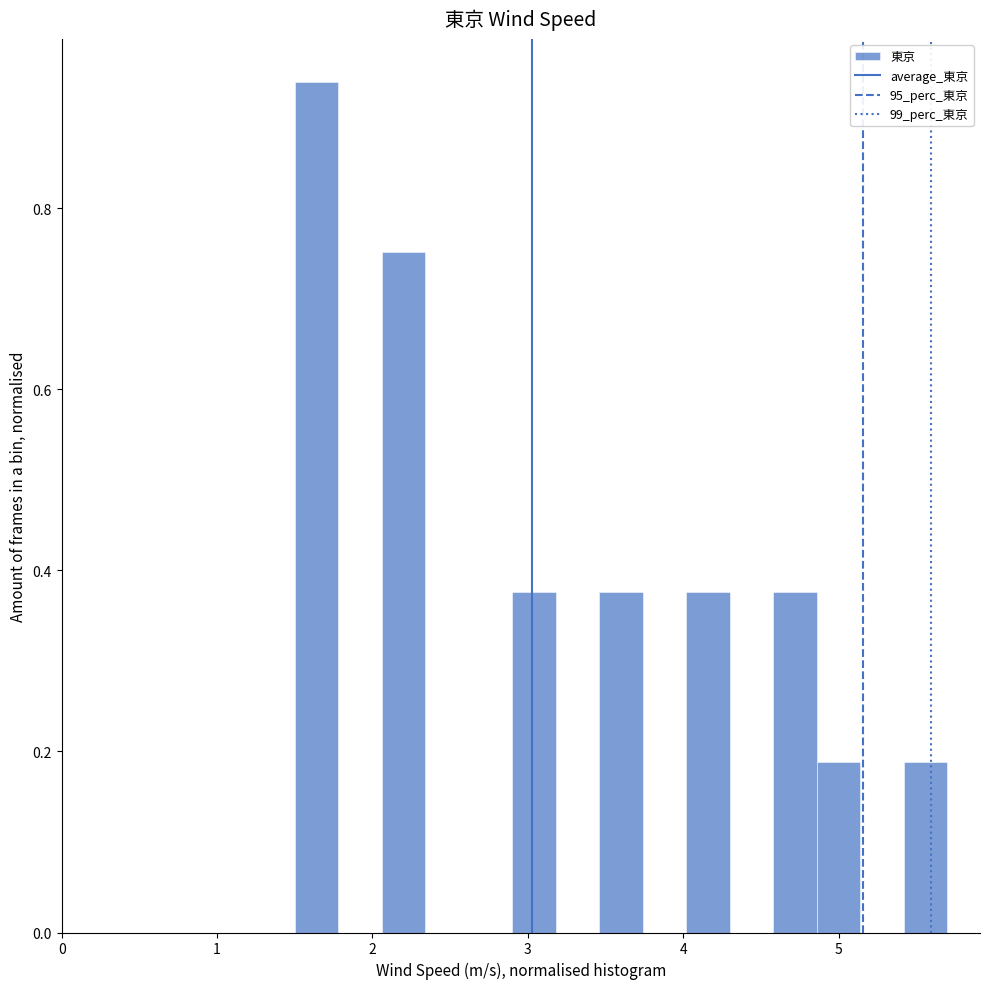

Read against the x-axis, roughly where is the centre of the tallest bar?

1.6